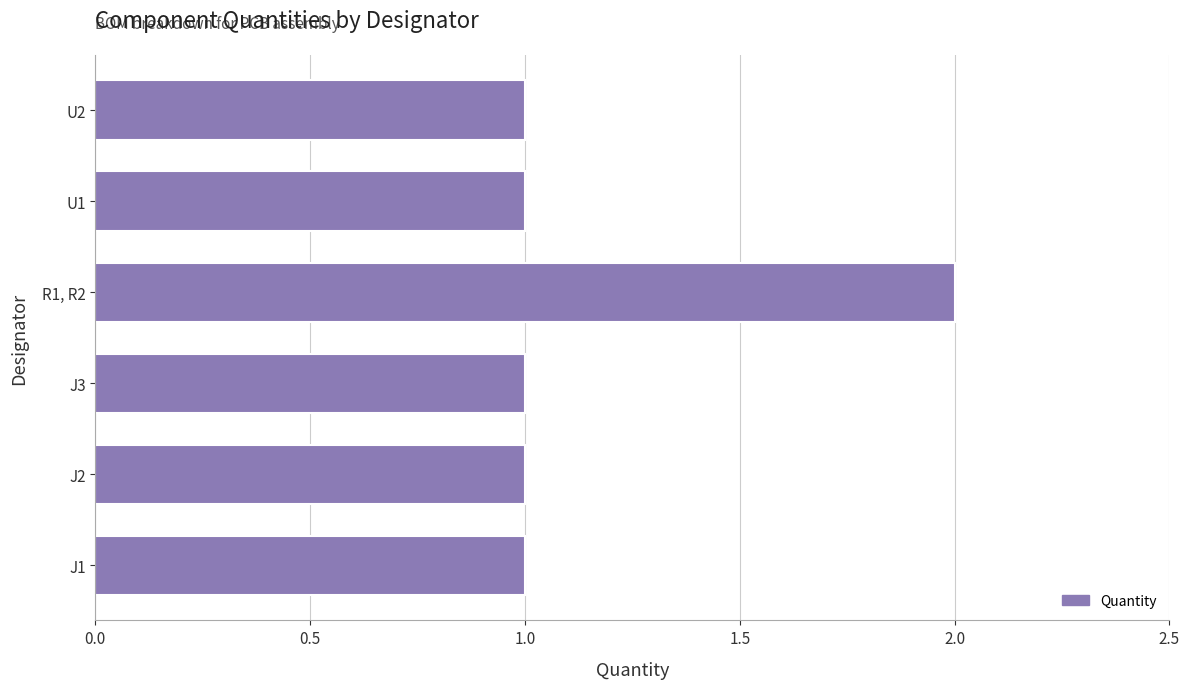

Which has a higher value, R1, R2 or J1?

R1, R2